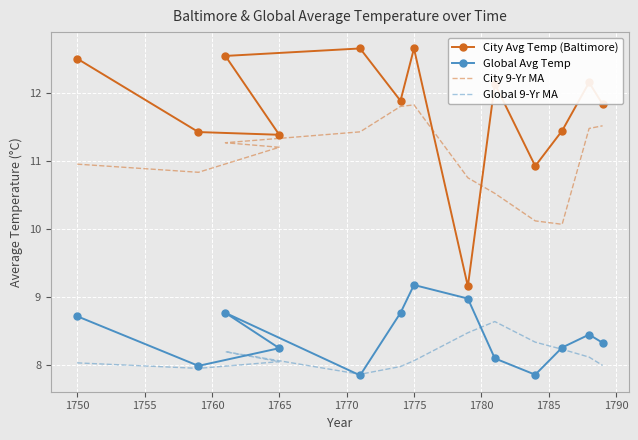

What is the sum of the City 9-Yr MA values at 1760 and 1755?

22.5